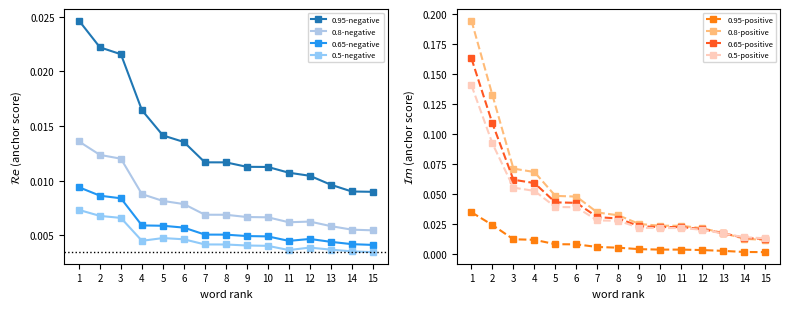

True or false: 0.5-positive and 0.95-positive cross at least once.

False